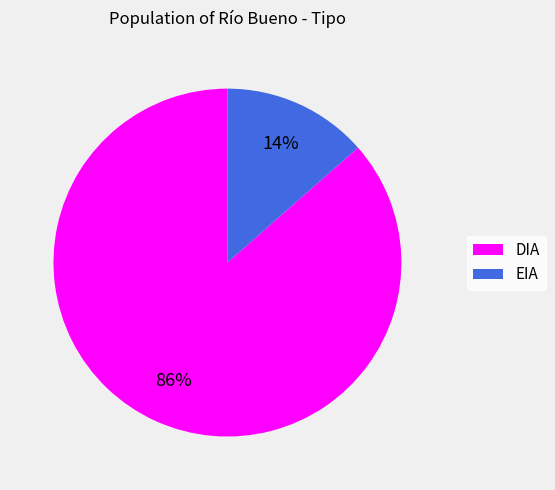

How many segments does this pie chart have?

2